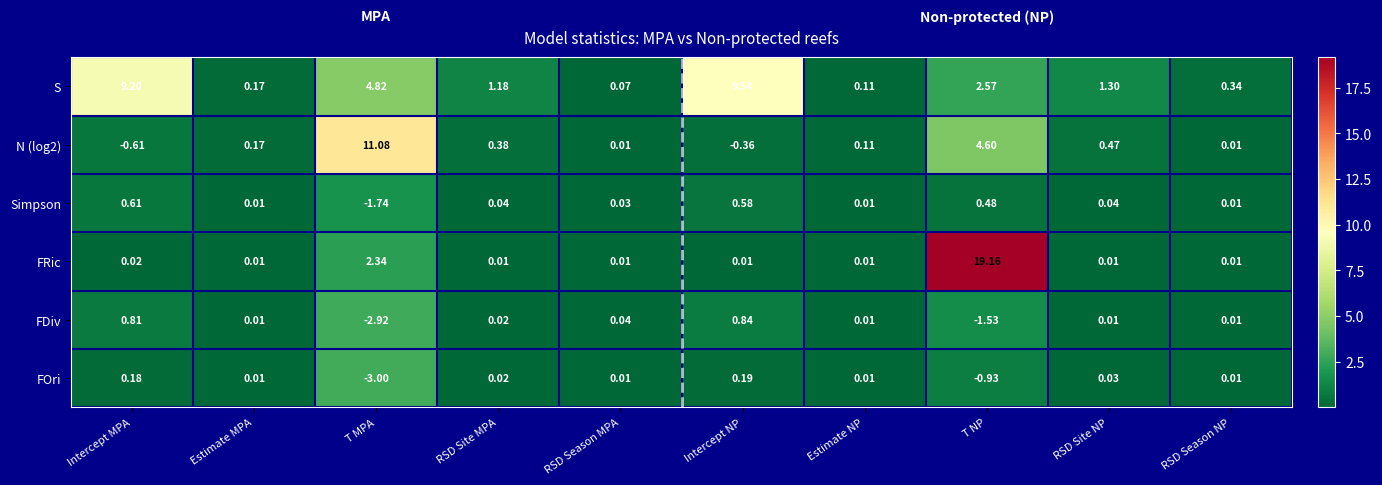

At which category does the chart reach its minimum across all series?

T MPA